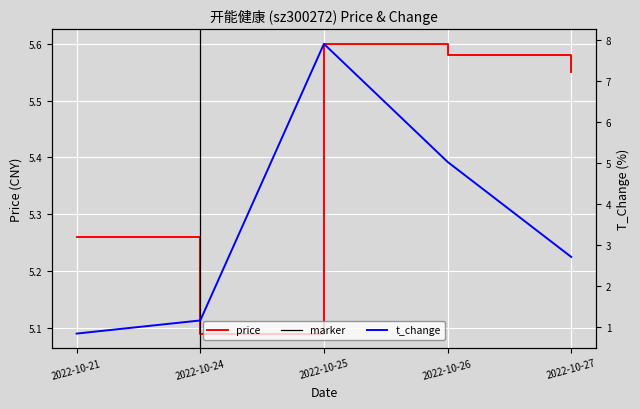

What is the difference between the t_change values at 2022-10-27 and 2022-10-25?

5.2